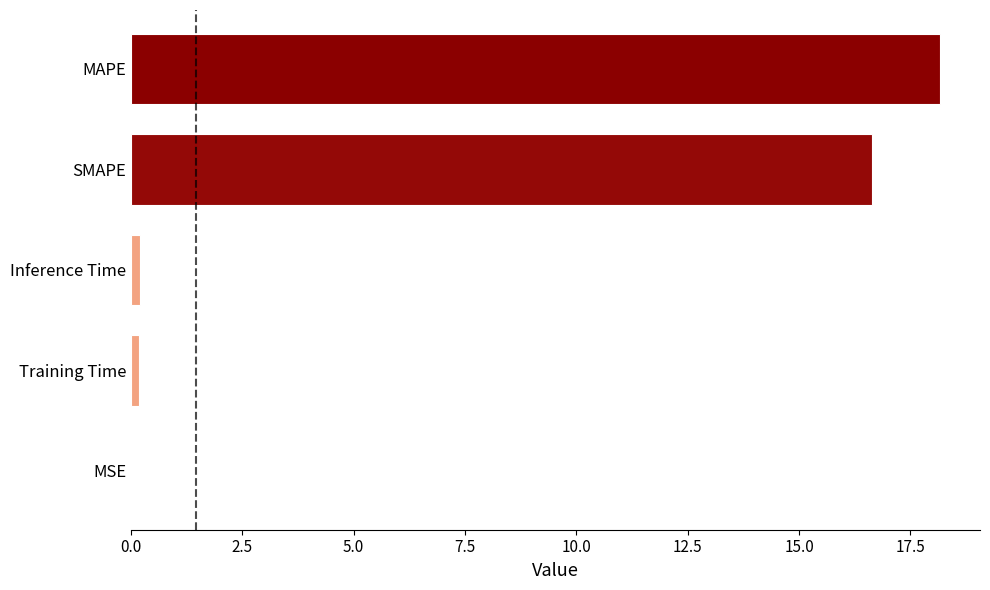

True or false: the data shows 0.0 at MSE.

True